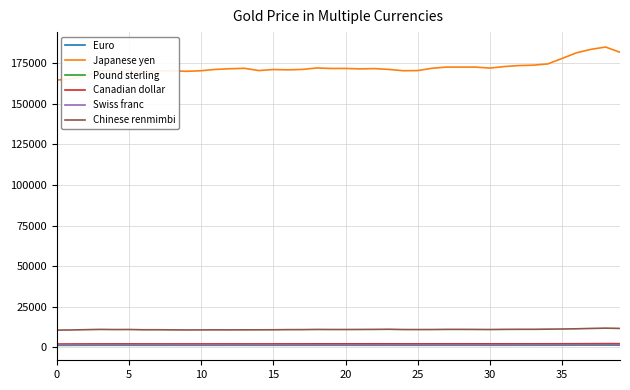

What is the highest value of the Chinese renmimbi series?

11755.2